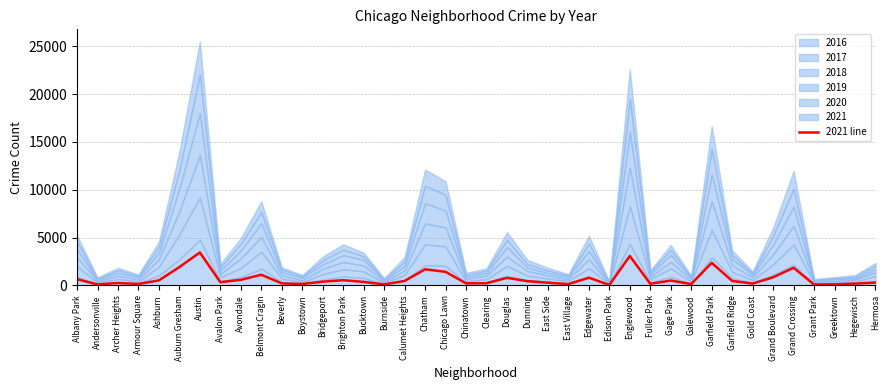

How many points are higher than both their immediate neighbors (excluding endpoints)?

11